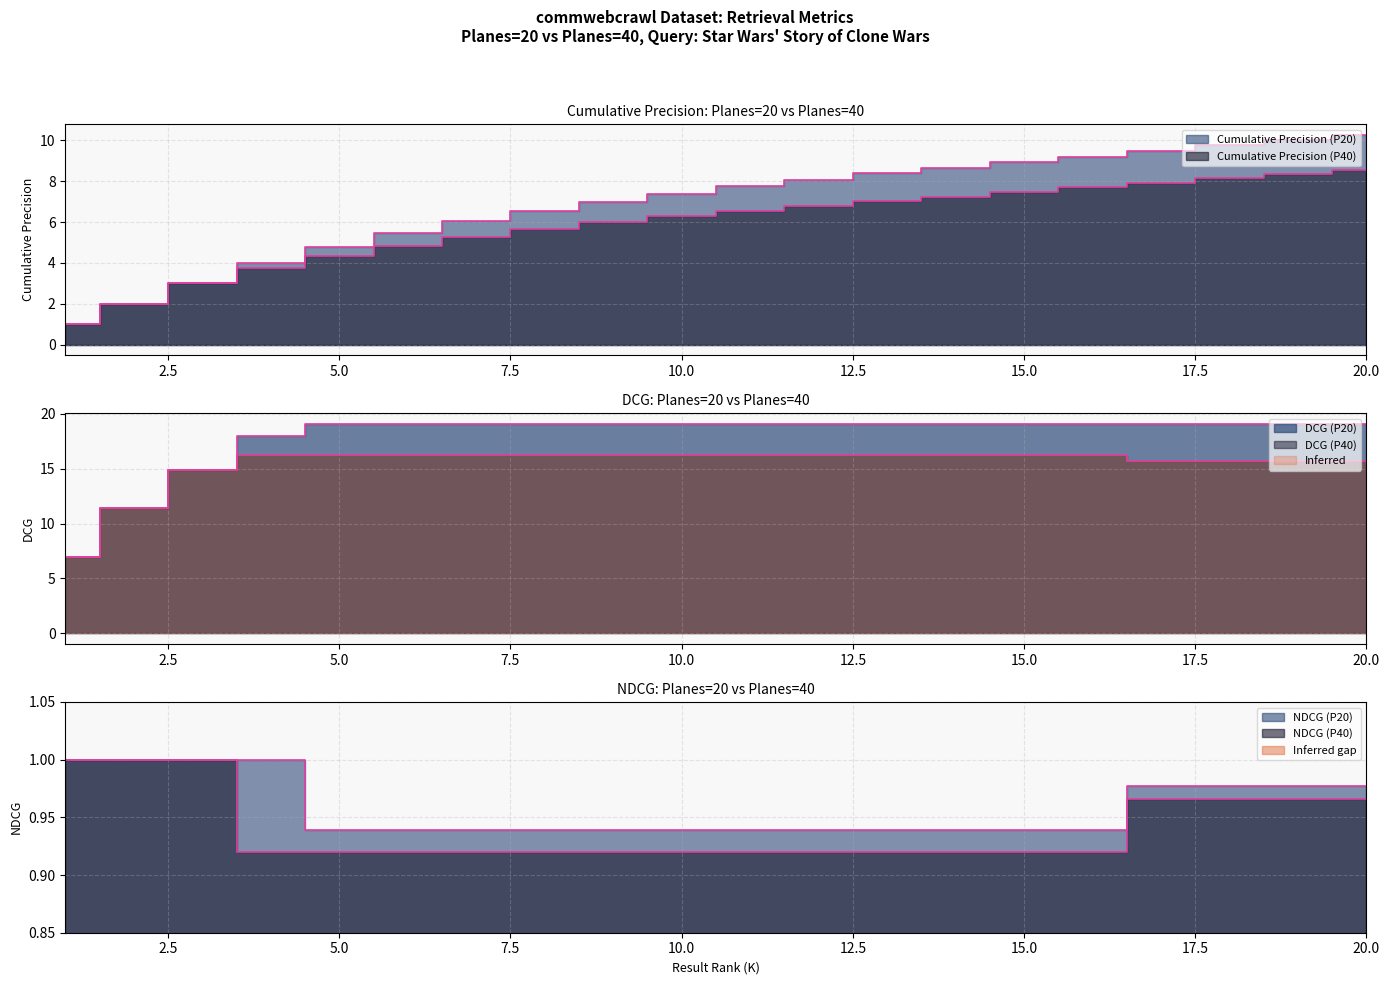

At which category is the sum across all series the highest?

20